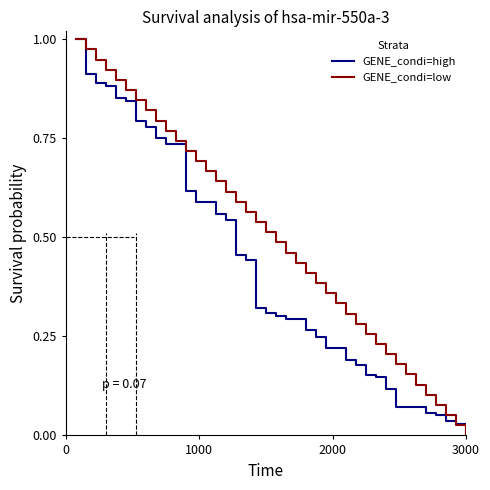

Which series has the largest total across all categories?

GENE_condi=low